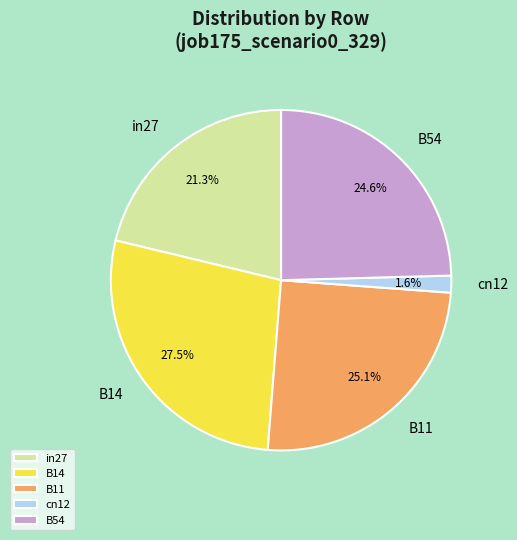

How many segments does this pie chart have?

5